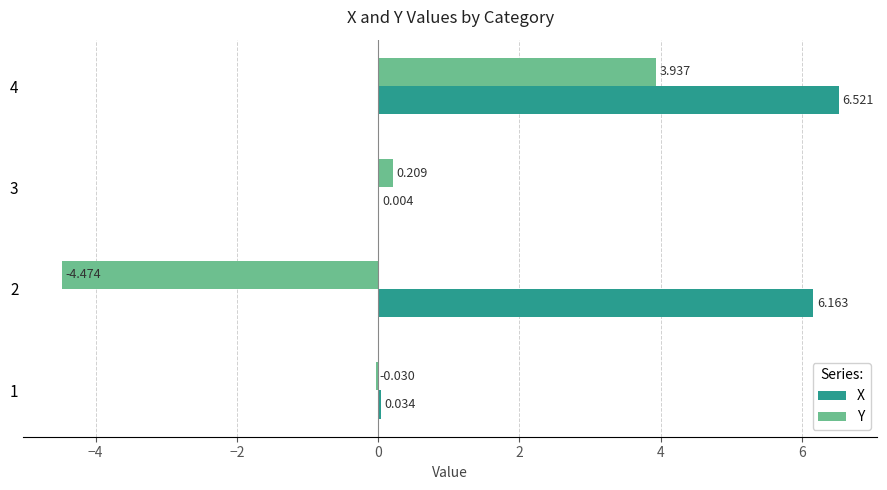

Which series has the largest total across all categories?

X